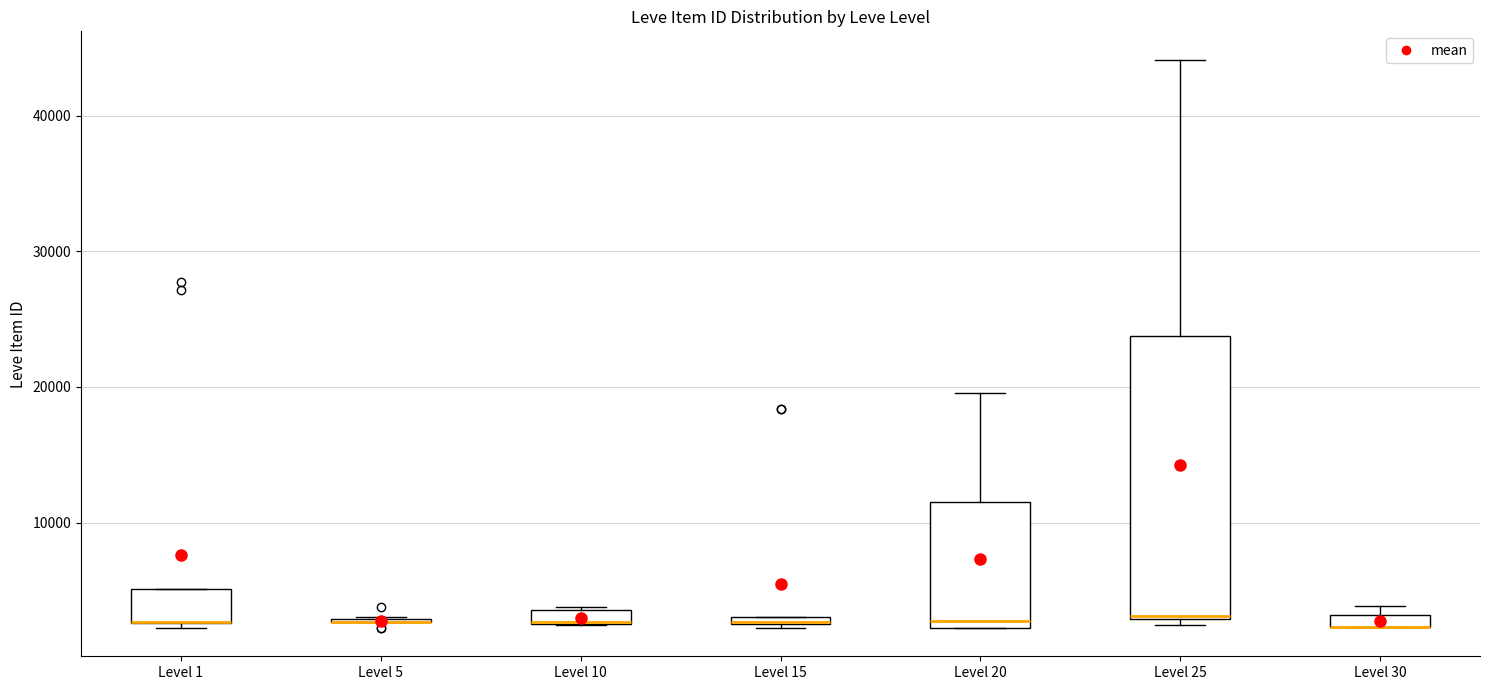

Which box is the tallest, from its lower edge to its upper edge?

Level 25